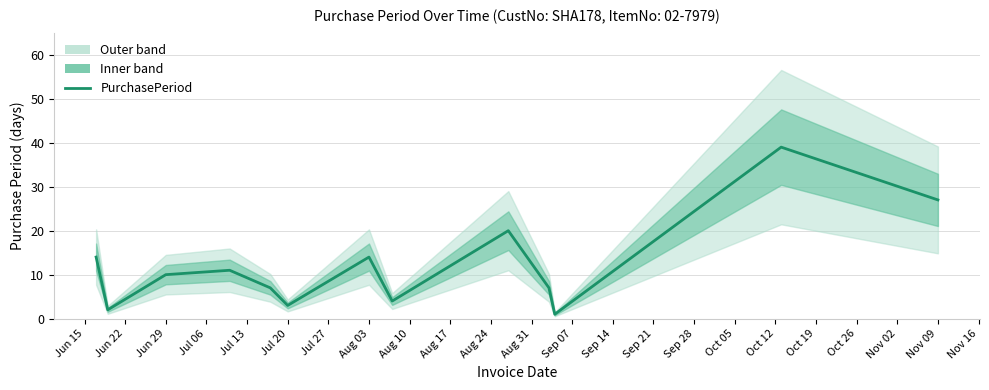

What is the difference between the maximum and minimum values?

38